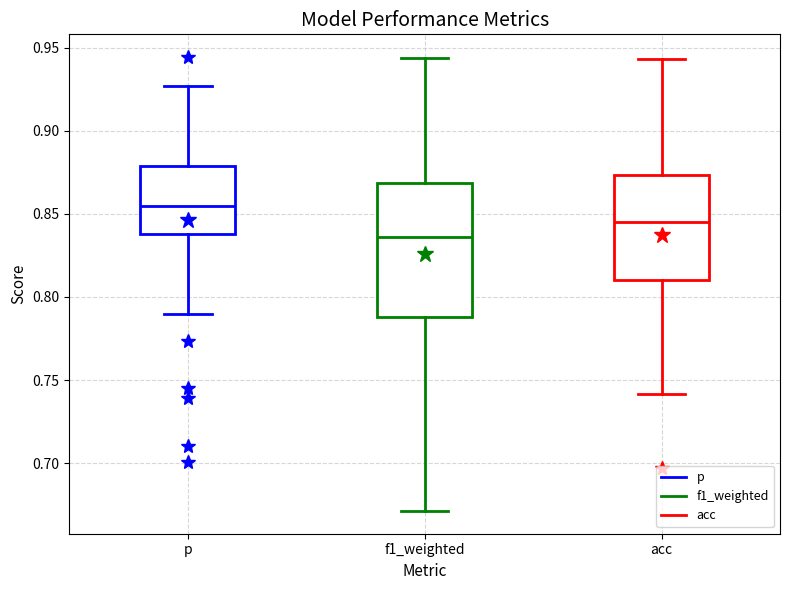

Reading left to right, transcribe this box plot: for each box, give where its median line is, the range the box spans, and where its two whiskers end, as read against the y-axis. The values are not printed on the chart, so give them approximately, as read against the axis.

p: median 0.855, box 0.840 to 0.880, whiskers 0.790 to 0.925
f1_weighted: median 0.835, box 0.790 to 0.870, whiskers 0.670 to 0.945
acc: median 0.845, box 0.810 to 0.875, whiskers 0.740 to 0.945